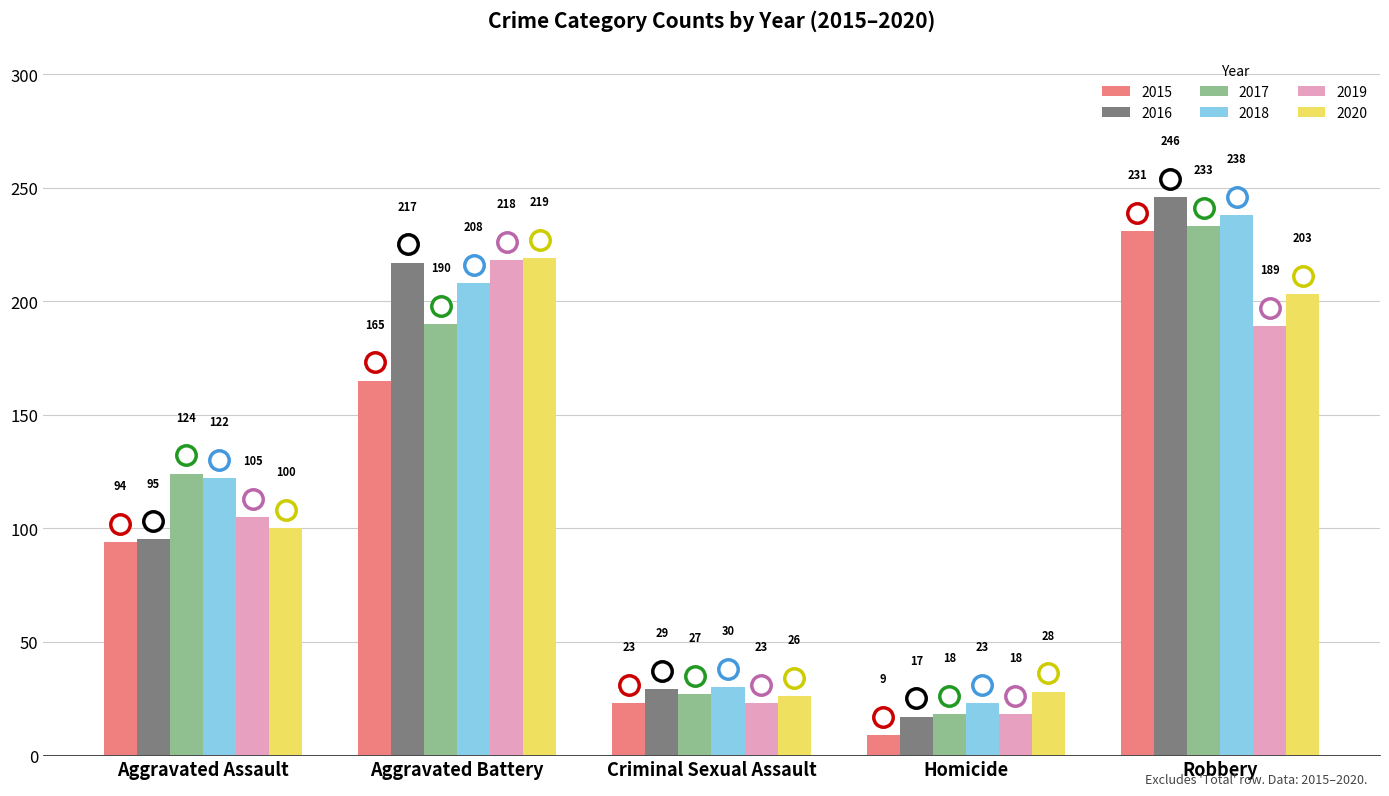

True or false: 2019 has a value of 218 at Aggravated Battery.

True